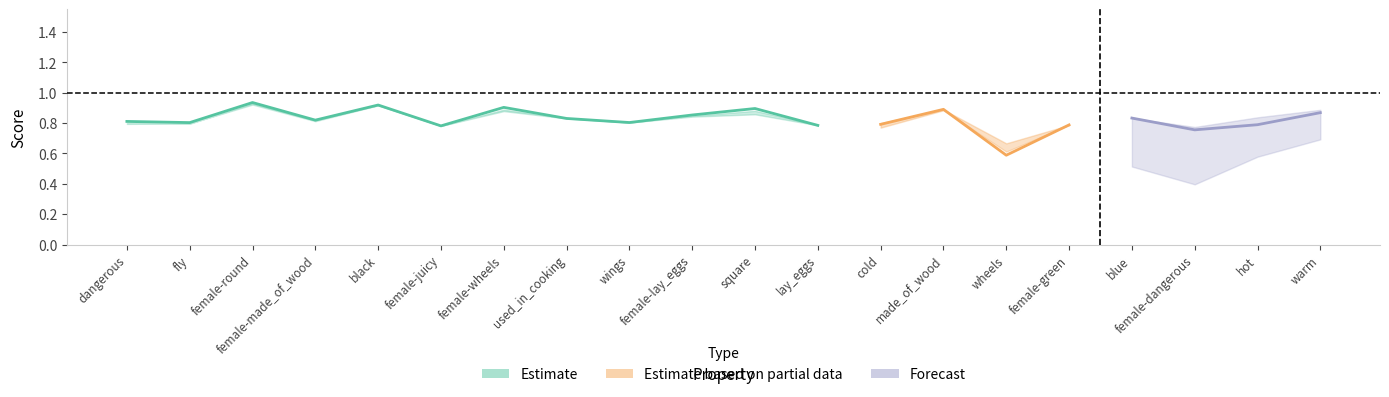

Which has a higher value, wings or cold?

wings